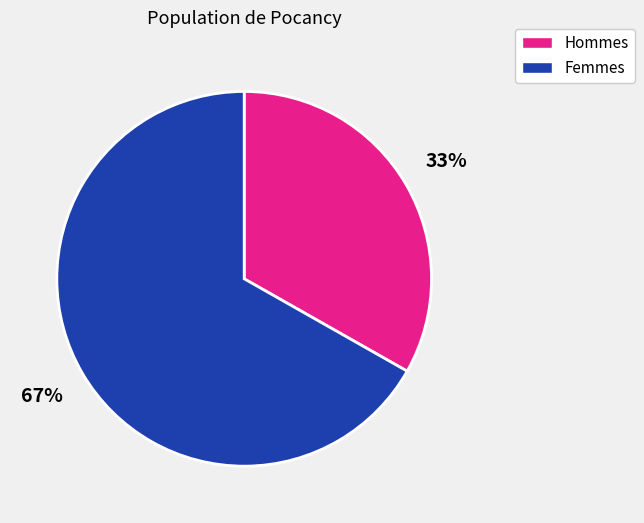

True or false: Hommes accounts for 33% of the total.

True